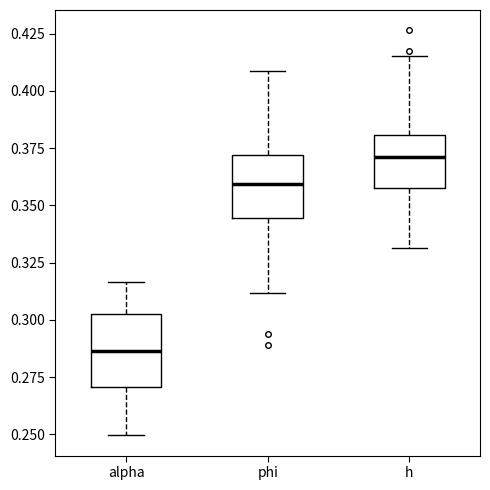

Reading left to right, transcribe this box plot: for each box, give where its median line is, the range the box spans, and where its two whiskers end, as read against the y-axis. The values are not printed on the chart, so give them approximately, as read against the axis.

alpha: median 0.285, box 0.270 to 0.305, whiskers 0.250 to 0.315
phi: median 0.360, box 0.345 to 0.370, whiskers 0.310 to 0.410
h: median 0.370, box 0.360 to 0.380, whiskers 0.330 to 0.415